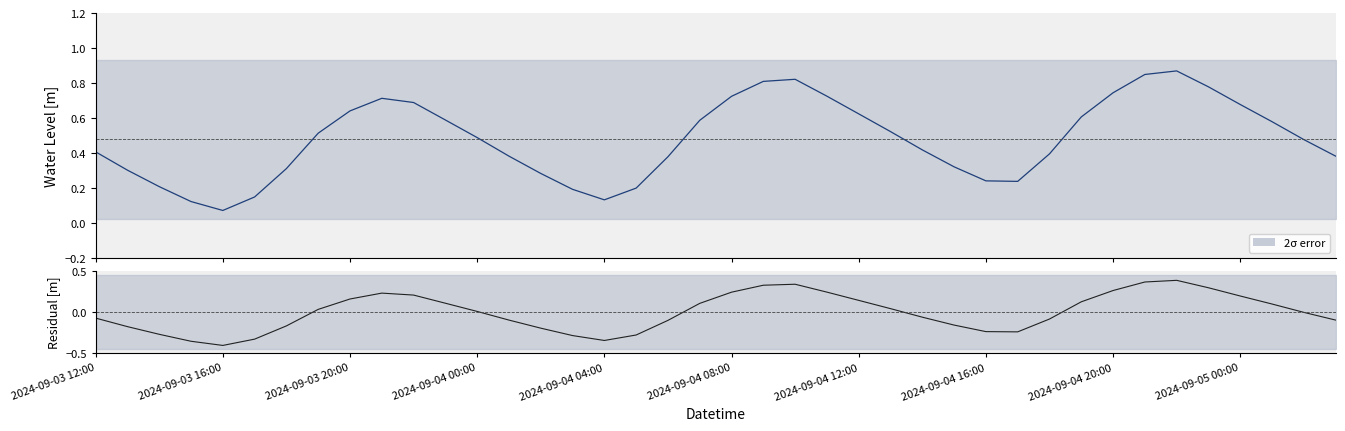

The Residual series shows -0.4 at 2024-09-03 16:00. True or false?

True